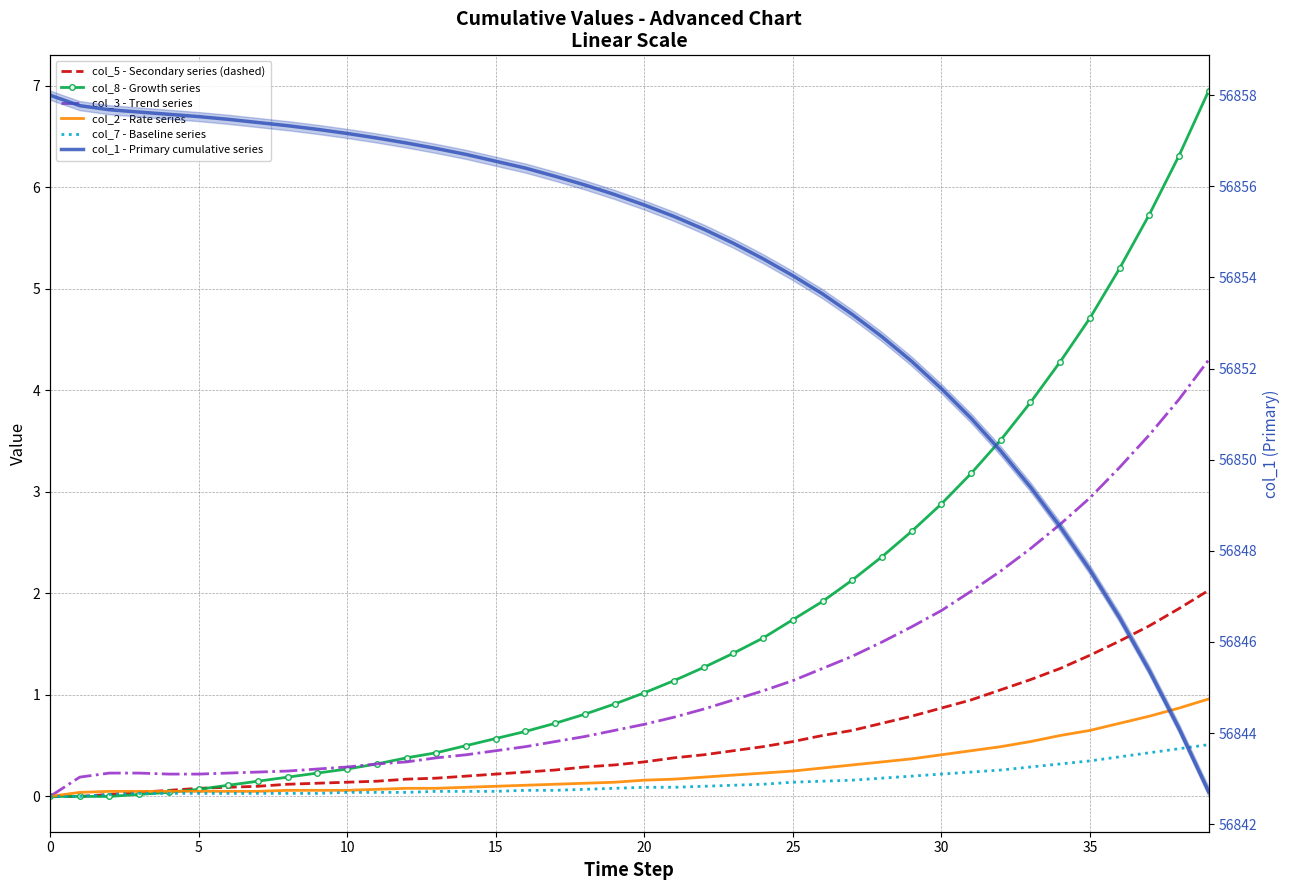

How many positive values does the col_3 - Trend series series have?

39